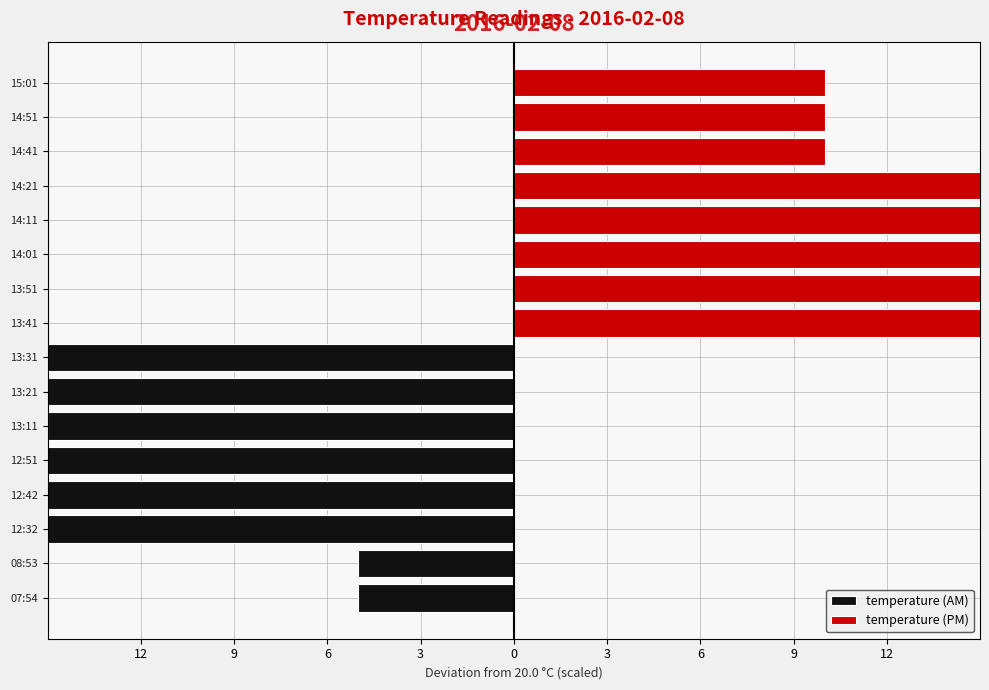

True or false: temperature (AM) has a value of -1.9 at 07:54.

False